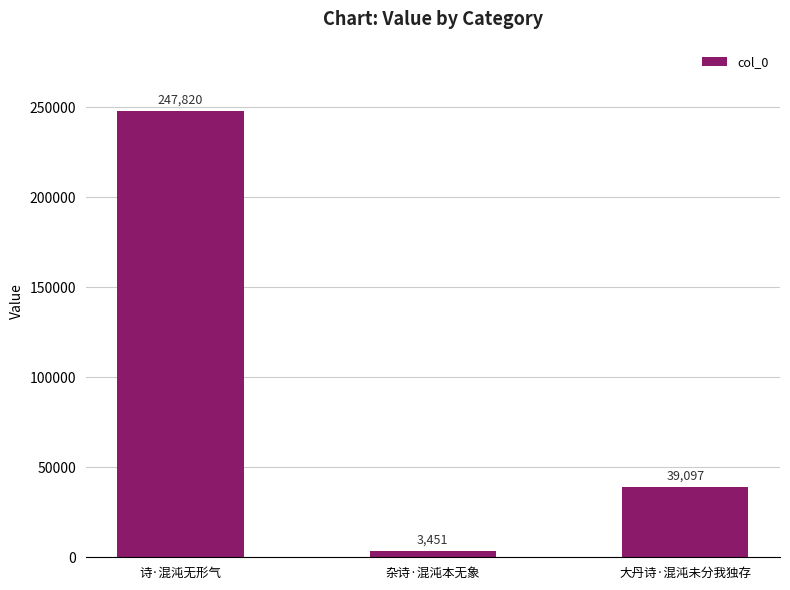

How many bars are there in total?

3